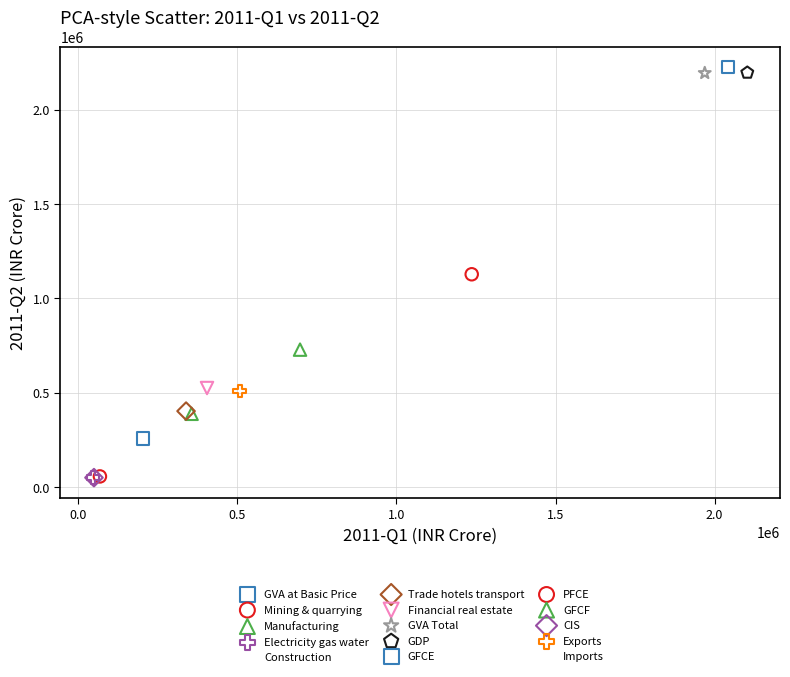

What are all the series names shown in the legend?

GVA at Basic Price, Mining & quarrying, Manufacturing, Electricity gas water, Construction, Trade hotels transport, Financial real estate, GVA Total, GDP, GFCE, PFCE, GFCF, CIS, Exports, Imports